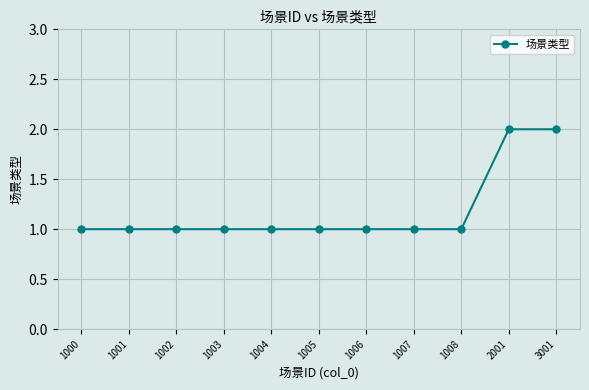

What is the sum of all values?

13